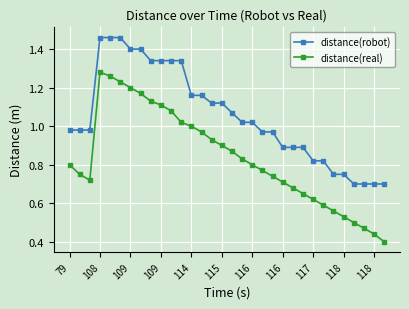

Rank the series by their maximum value, from highest to lowest.

distance(robot), distance(real)